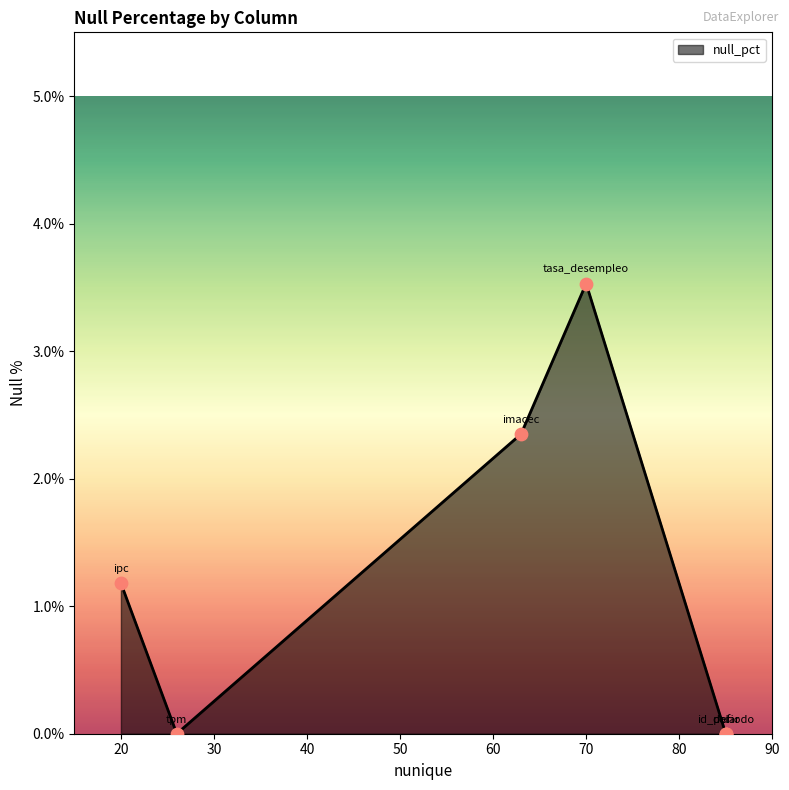

What is the change in value from ipc to tpm?

-1.2